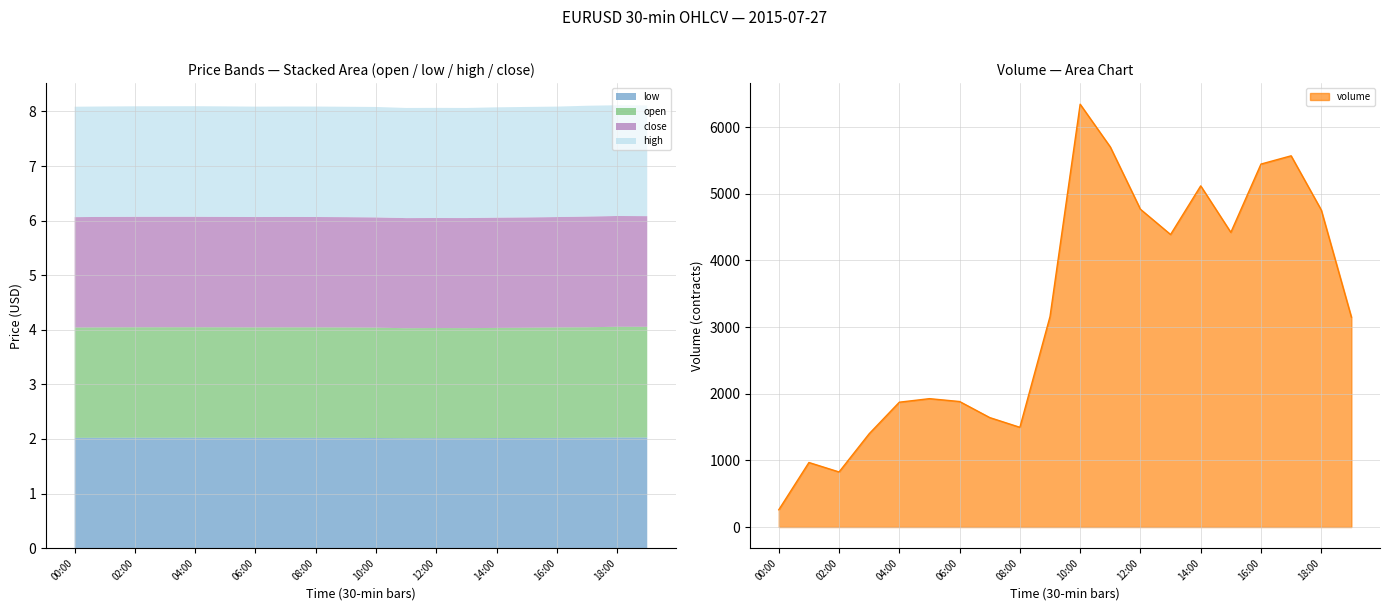

Which series has the largest total across all categories?

volume